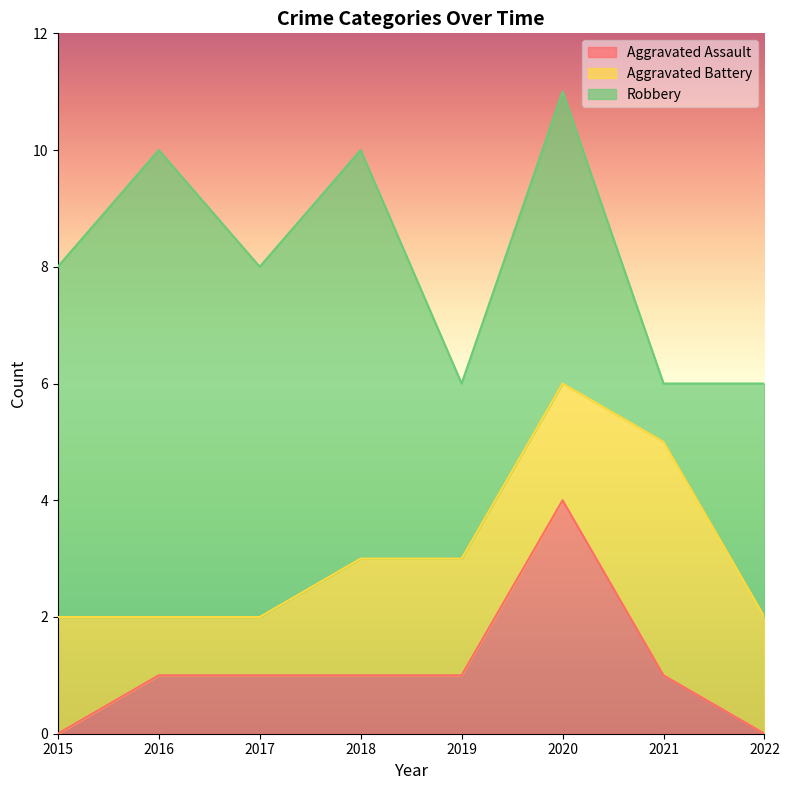

Reading left to right, transcribe all the data shown in this chart.

Aggravated Assault: 2015=0	2016=1	2017=1	2018=1	2019=1	2020=4	2021=1	2022=0
Aggravated Battery: 2015=2	2016=1	2017=1	2018=2	2019=2	2020=2	2021=4	2022=2
Robbery: 2015=6	2016=8	2017=6	2018=7	2019=3	2020=5	2021=1	2022=4